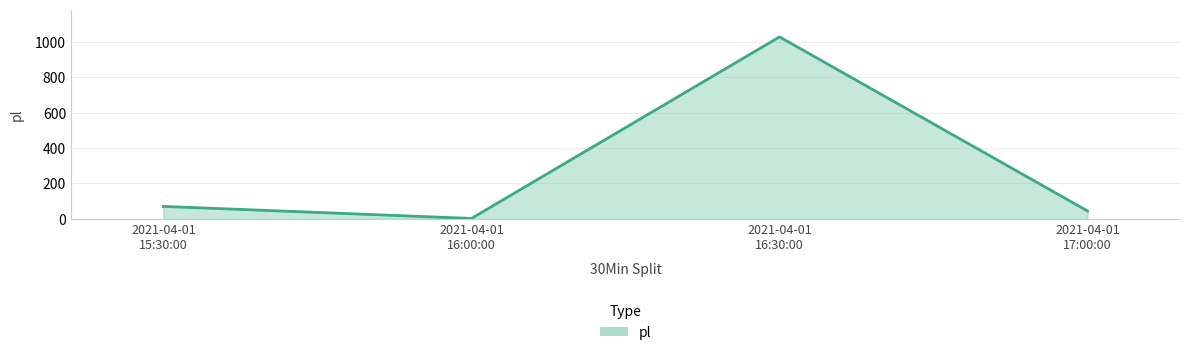

How many interior local peaks (higher than both neighbors) does the data have?

1